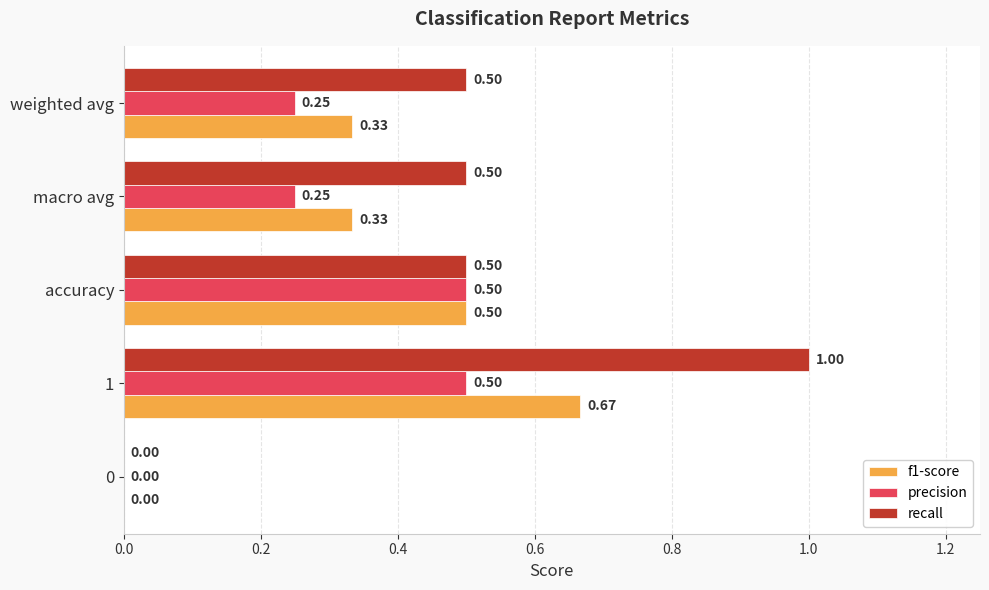

What is the average value of the f1-score series?

0.4